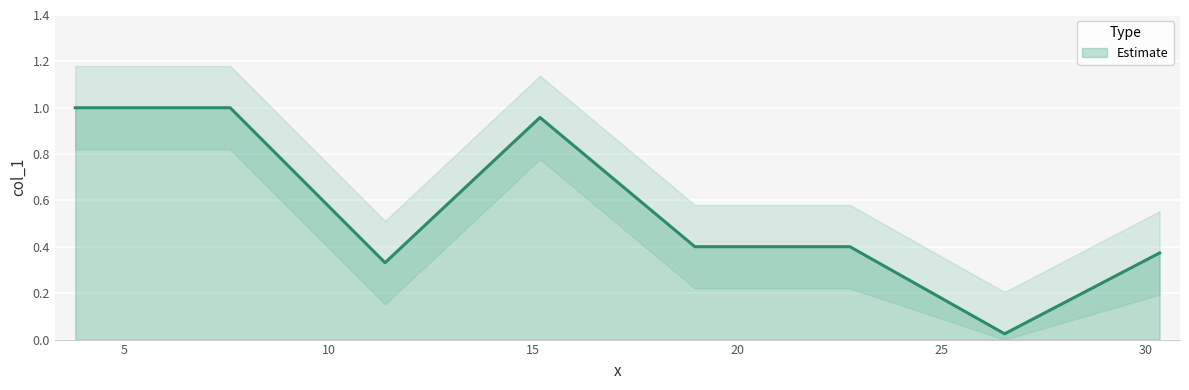

What is the value of the 2nd point from the left?

1.0